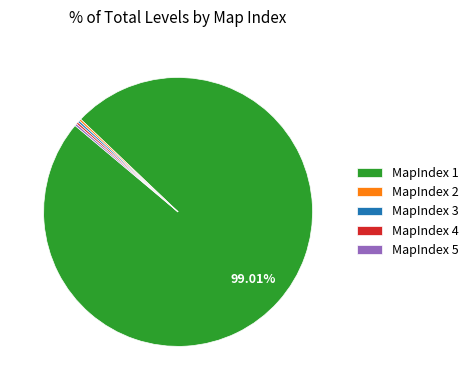

Is there a majority slice in this chart?

Yes